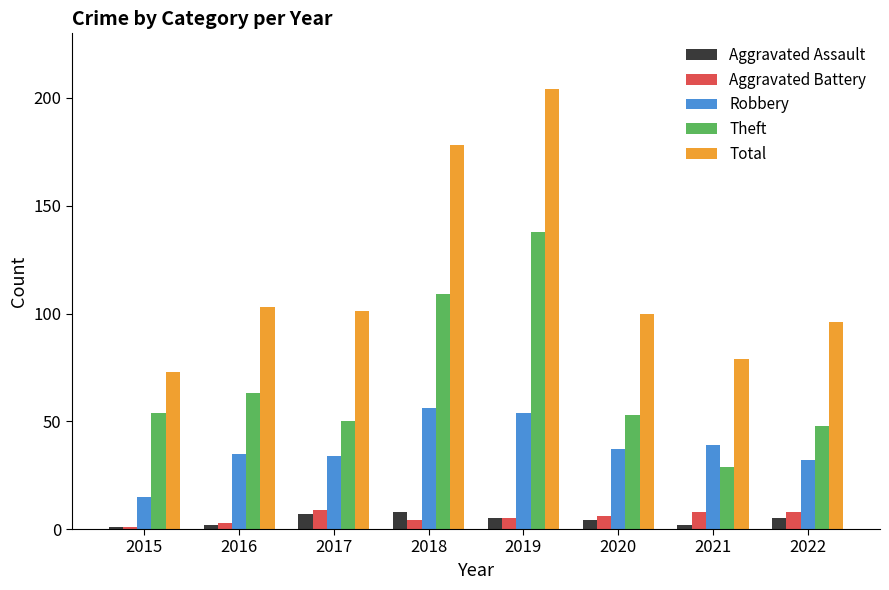

Is the value of Theft at 2020 greater than the value of Total at 2022?

No